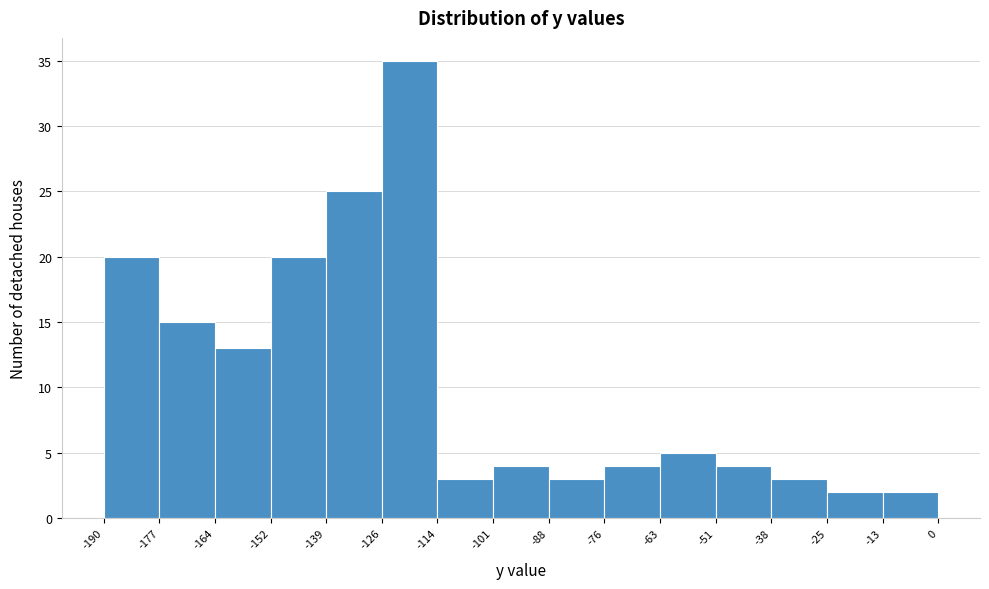

Reading left to right, list every bar in this chart as the range it spans on the x-axis followed by its height. The values are not printed on the chart, so give them approximately, as read against the axis.

-190 to -177: 20
-177 to -164: 15
-164 to -152: 13
-152 to -139: 20
-139 to -126: 25
-126 to -114: 35
-114 to -101: 3
-101 to -88: 4
-88 to -76: 3
-76 to -63: 4
-63 to -51: 5
-51 to -38: 4
-38 to -25: 3
-25 to -13: 2
-13 to 0: 2